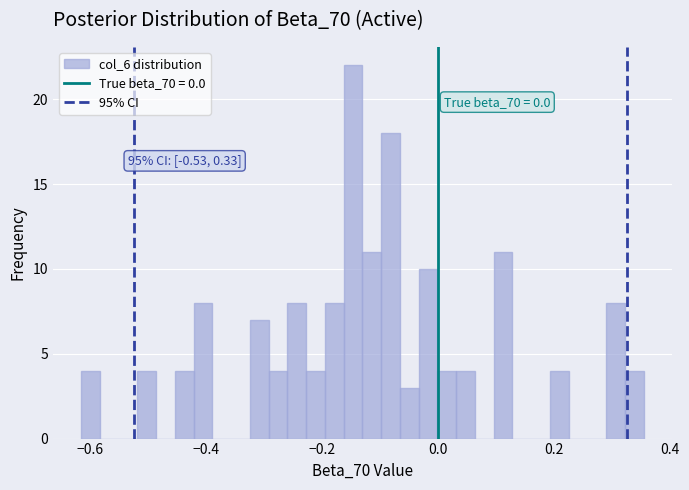

Read against the x-axis, roughly where is the centre of the tallest bar?

-0.14